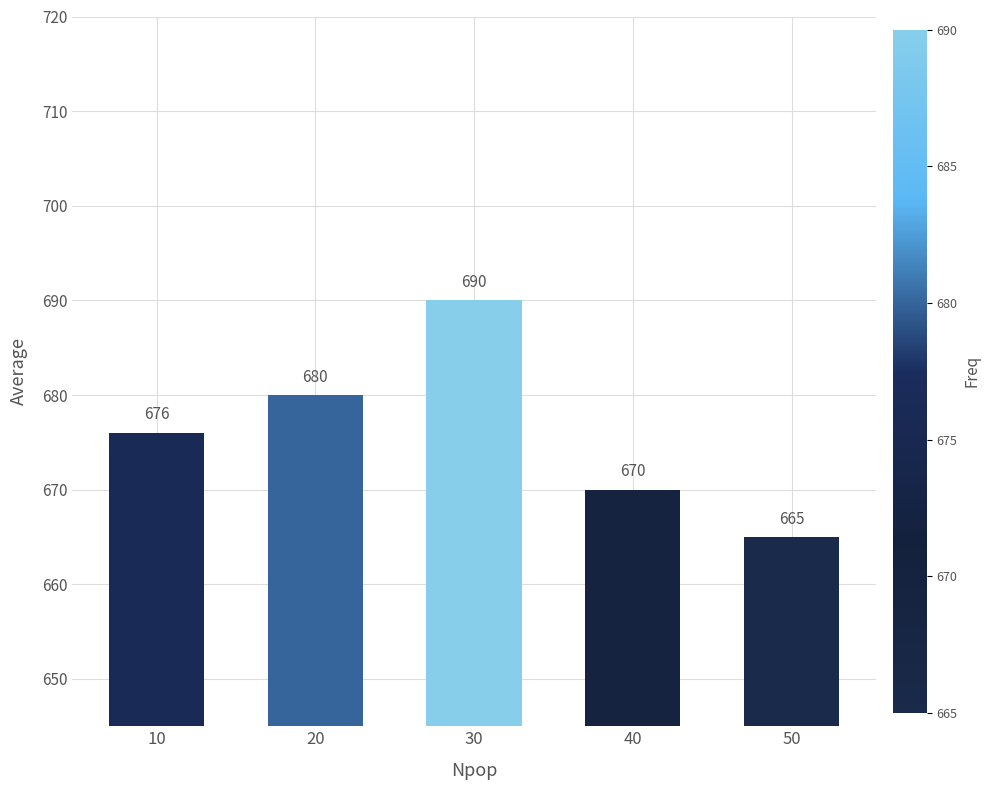

Count the number of categories in the chart.

5